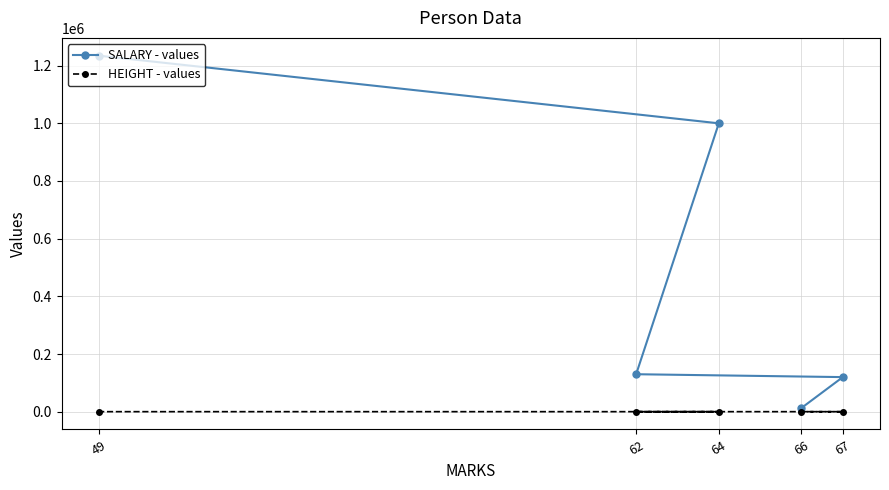

Is it true that HEIGHT - values equals 173 at 64?

True